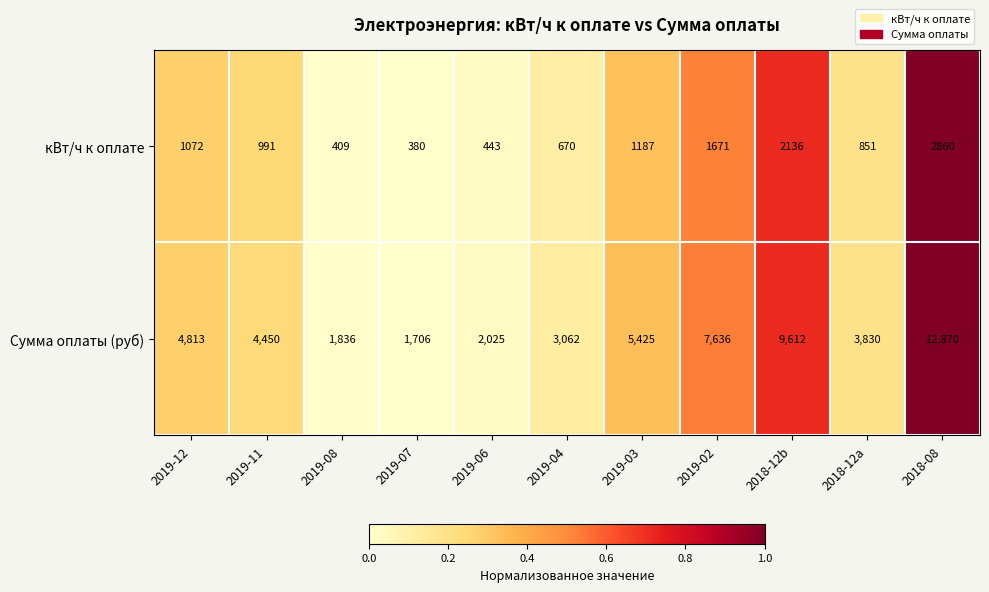

What is the sum of the кВт/ч к оплате values at 2019-02 and 2019-03?

2858